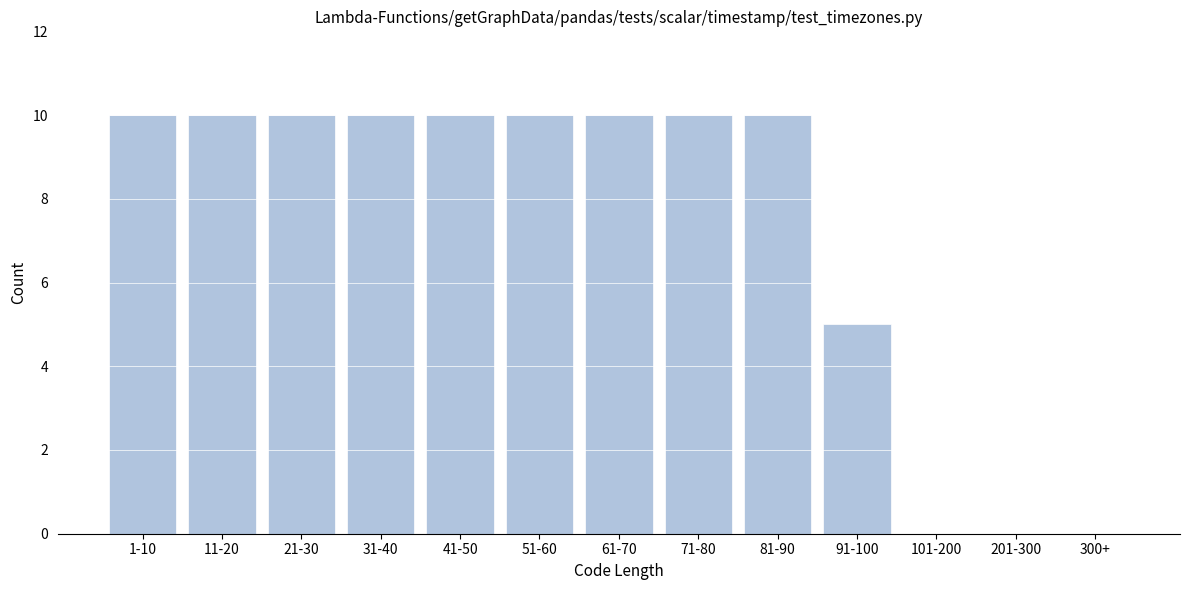

Reading left to right, what are all the values shown in this chart?

1-10=10	11-20=10	21-30=10	31-40=10	41-50=10	51-60=10	61-70=10	71-80=10	81-90=10	91-100=5	101-200=0	201-300=0	300+=0